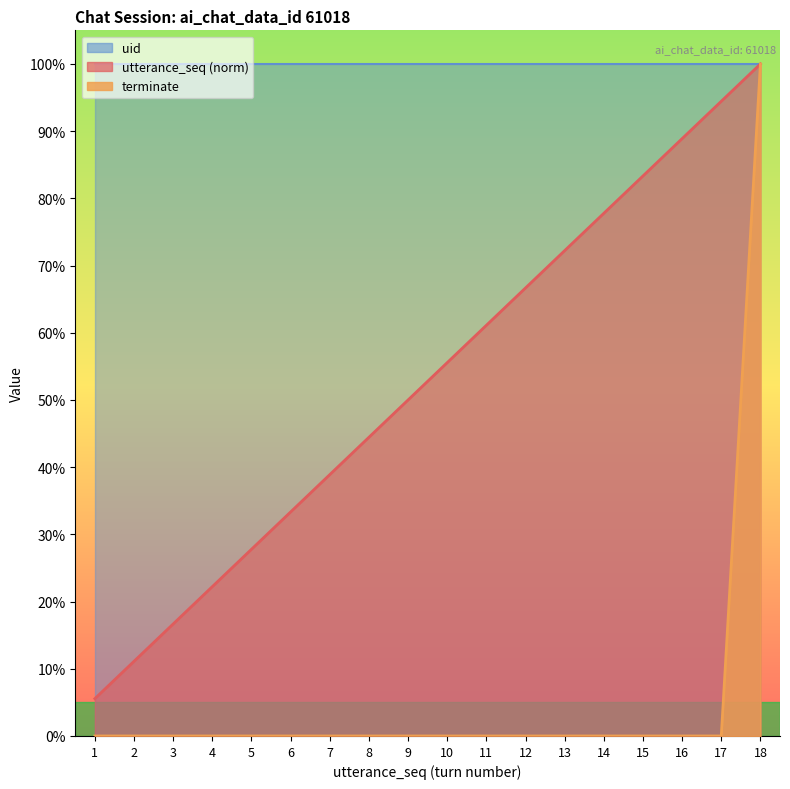

The terminate series shows 0.0 at 2. True or false?

True